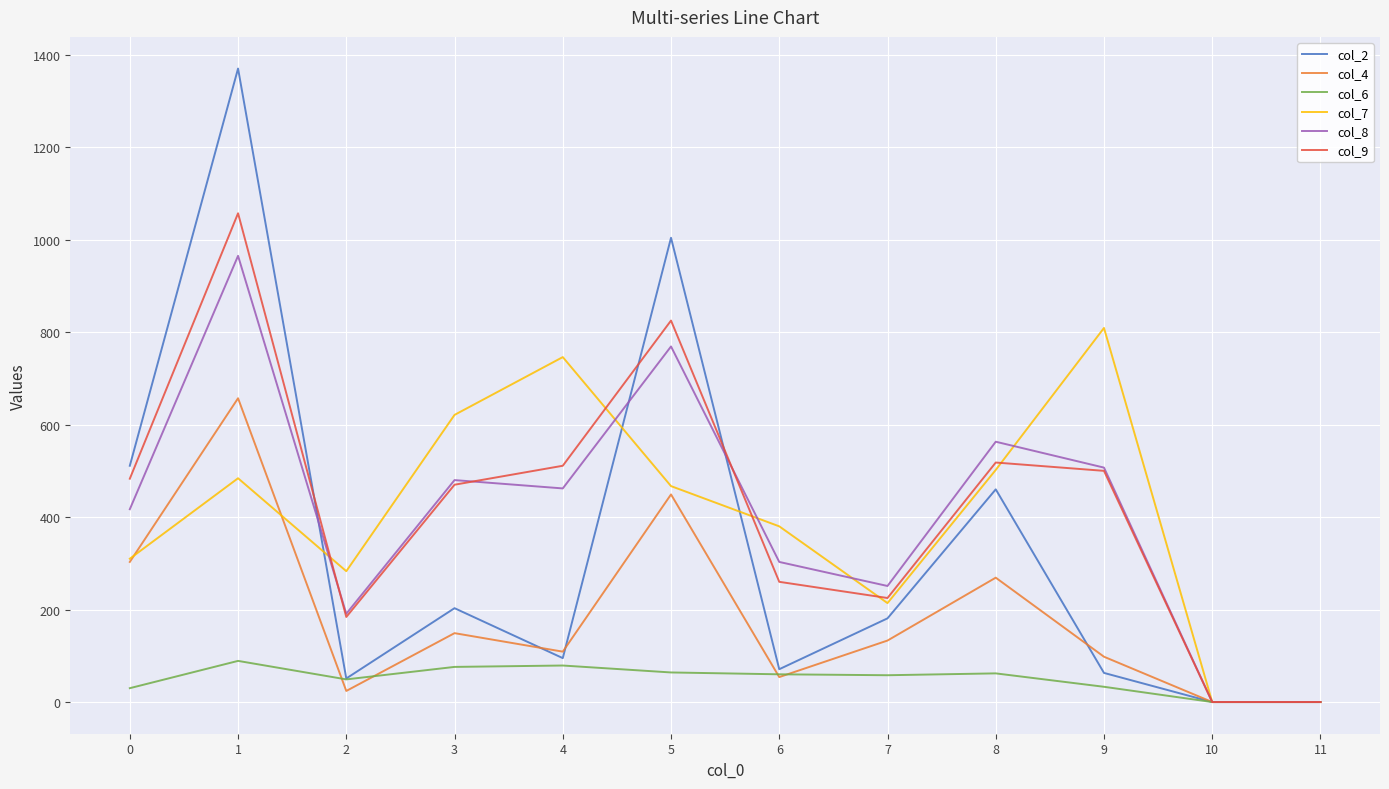

Is the value of col_7 at 6 greater than the value of col_9 at 11?

Yes